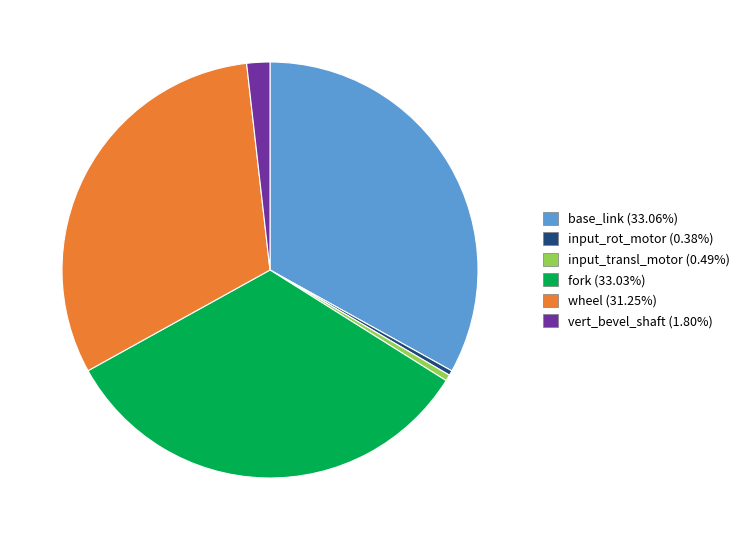

Is there a majority slice in this chart?

No